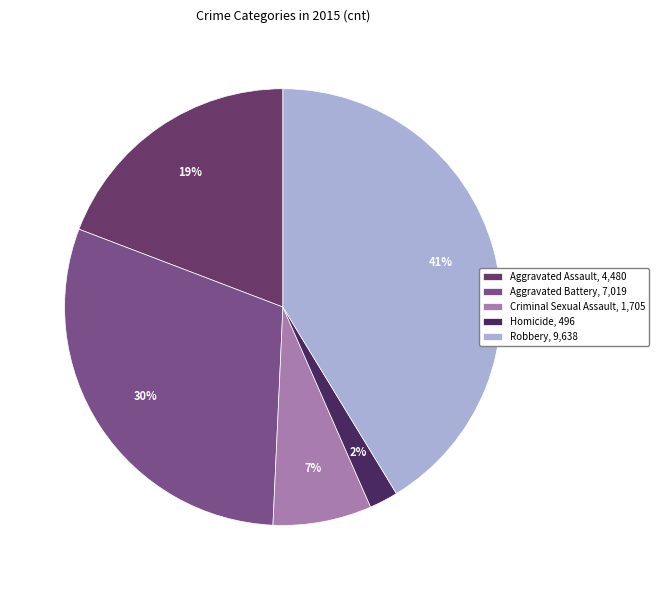

To the nearest percent, what is the difference between the Aggravated Battery and Robbery slice percentages?

11%